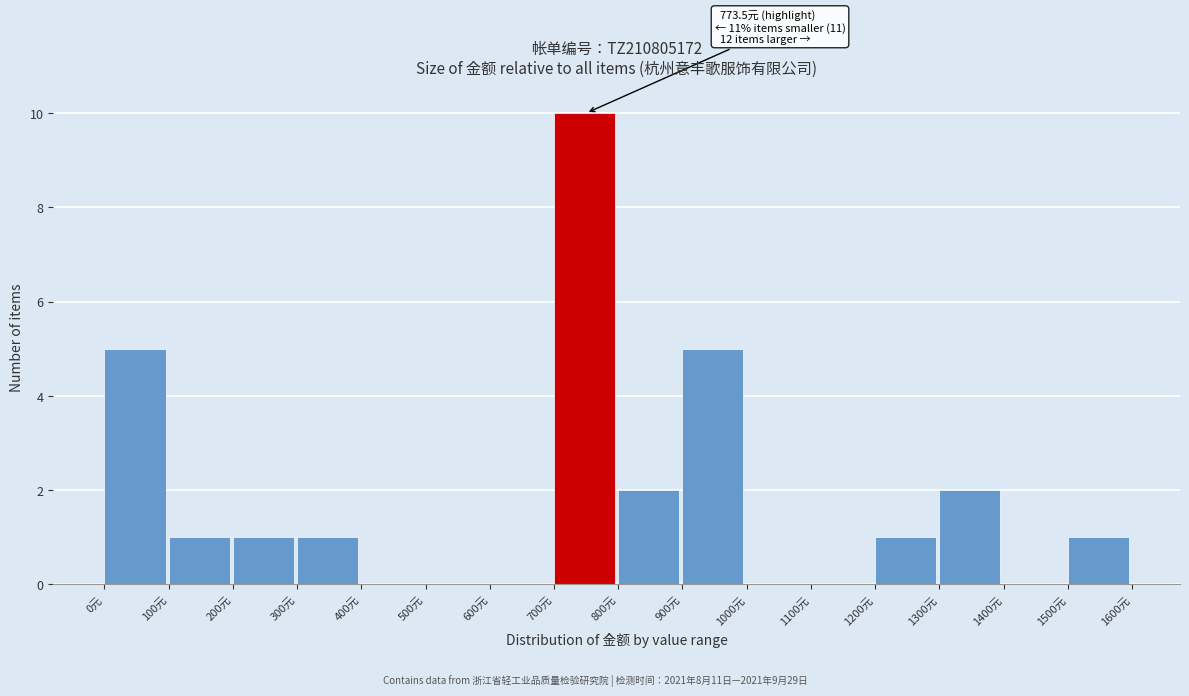

Over which range of the x-axis is the bar tallest?

700 to 800